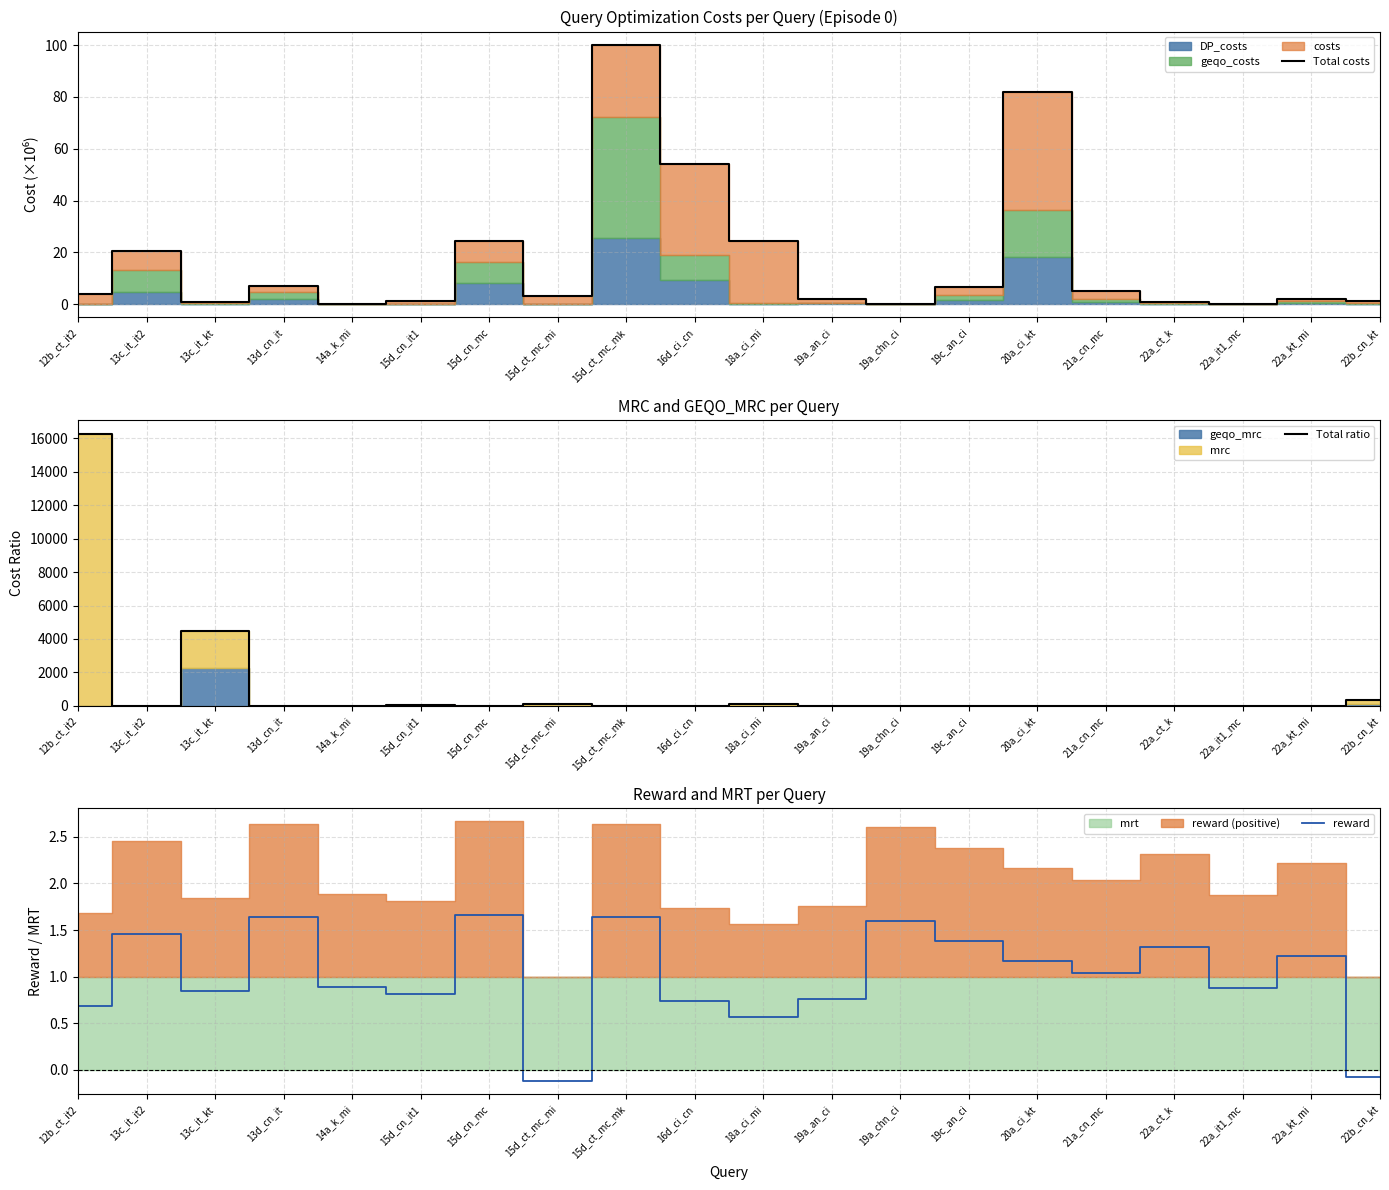

The Total ratio series shows 3.5 at 13c_it_it2. True or false?

True